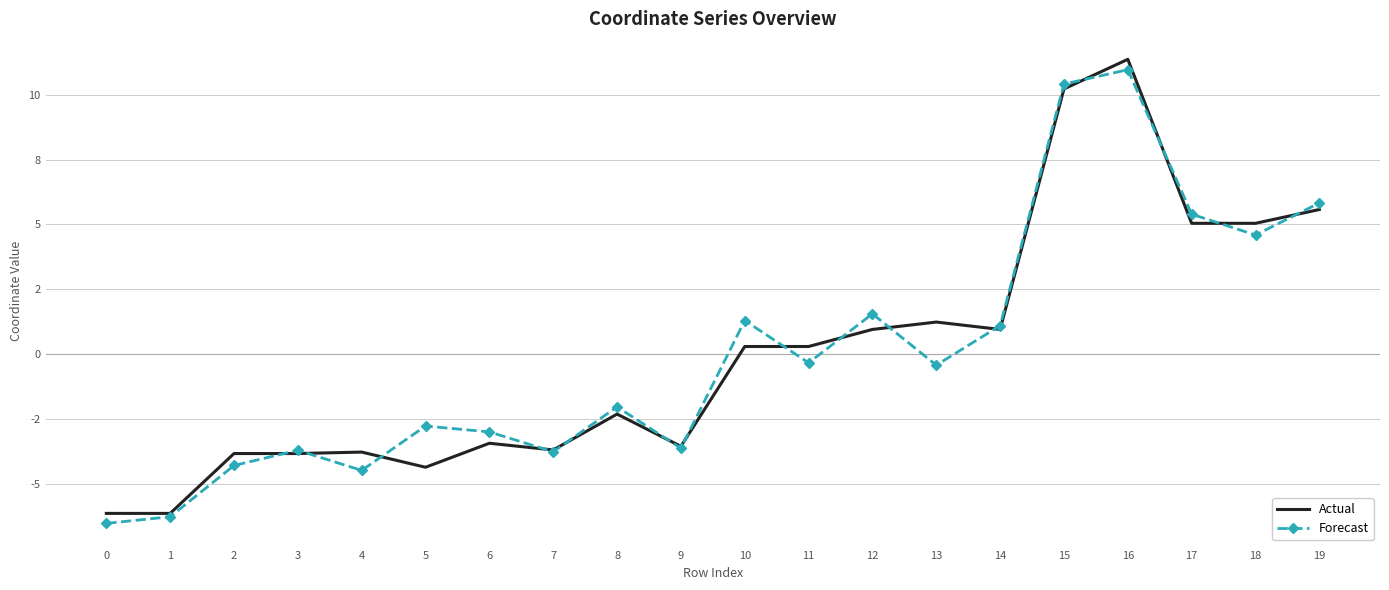

Rank the categories by Forecast value from highest to lowest.

16, 15, 19, 17, 18, 12, 10, 14, 11, 13, 8, 5, 6, 9, 3, 7, 2, 4, 1, 0